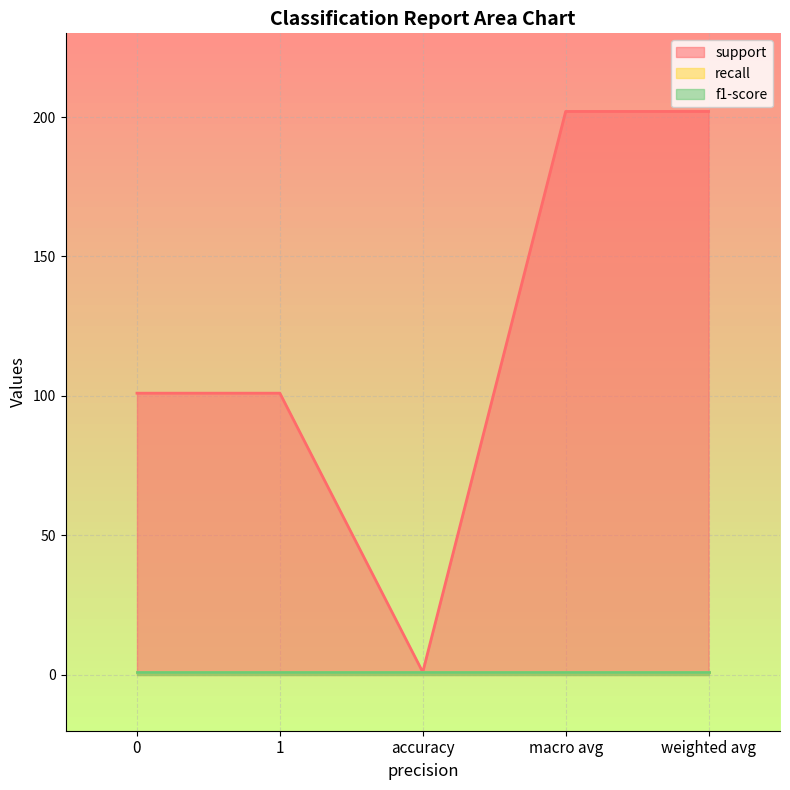

Which series has the largest total across all categories?

support